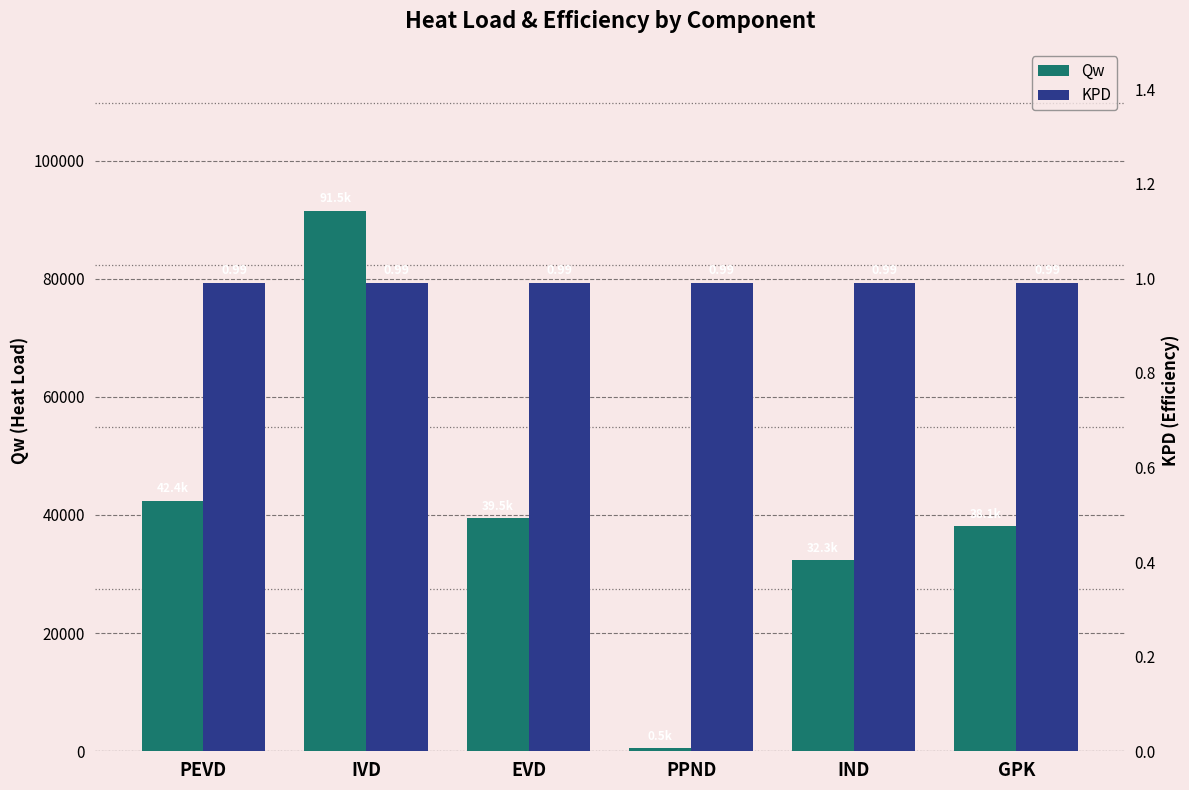

What position from the left is GPK?

6